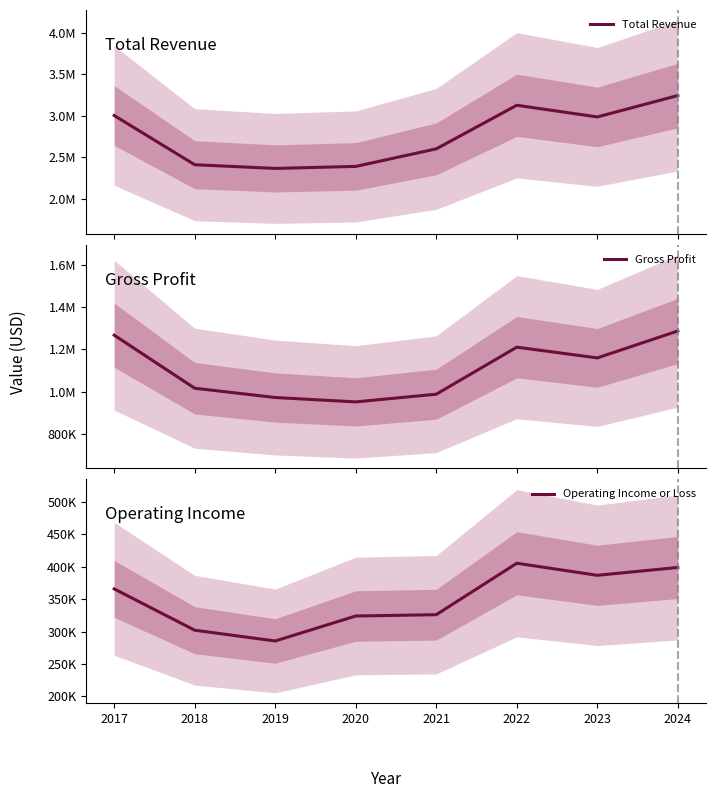

Reading left to right, extract all data points from this chart.

Total Revenue: 2017=3004000	2018=2410800	2019=2366000	2020=2390300	2021=2601800	2022=3127400	2023=2986700	2024=3244600
Gross Profit: 2017=1267100	2018=1015800	2019=971800	2020=951100	2021=987500	2022=1210300	2023=1159400	2024=1287000
Operating Income or Loss: 2017=365700	2018=302000	2019=285400	2020=323900	2021=325900	2022=405200	2023=386600	2024=398700